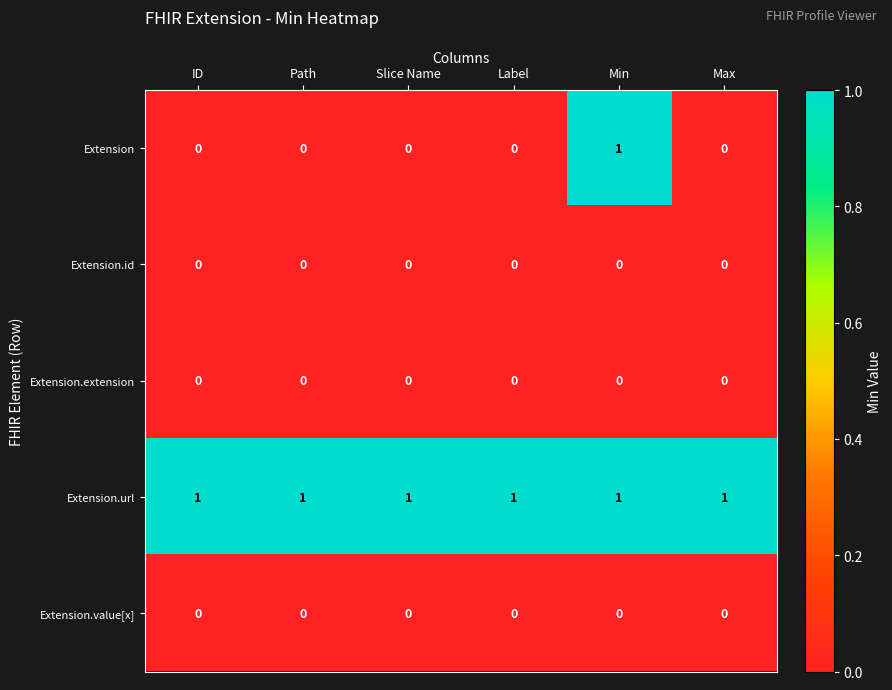

The Extension.url series shows 1 at Slice Name. True or false?

True